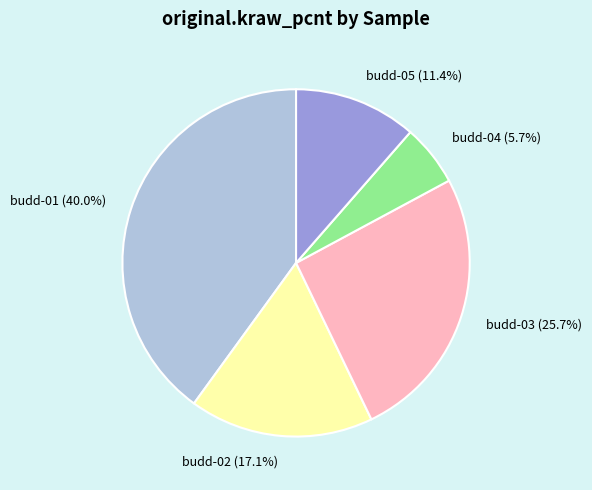

Which has a higher value, budd-05 (11.4%) or budd-04 (5.7%)?

budd-05 (11.4%)